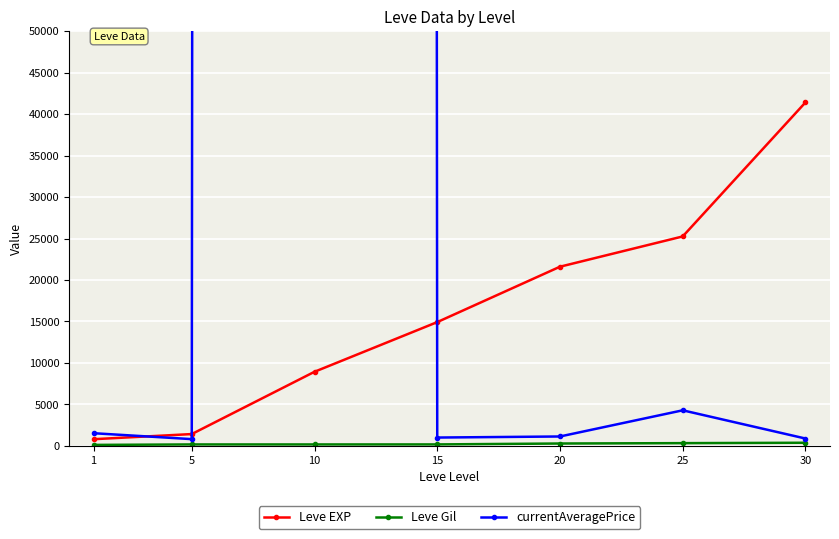

True or false: Leve EXP has more than 2 interior local peaks.

False